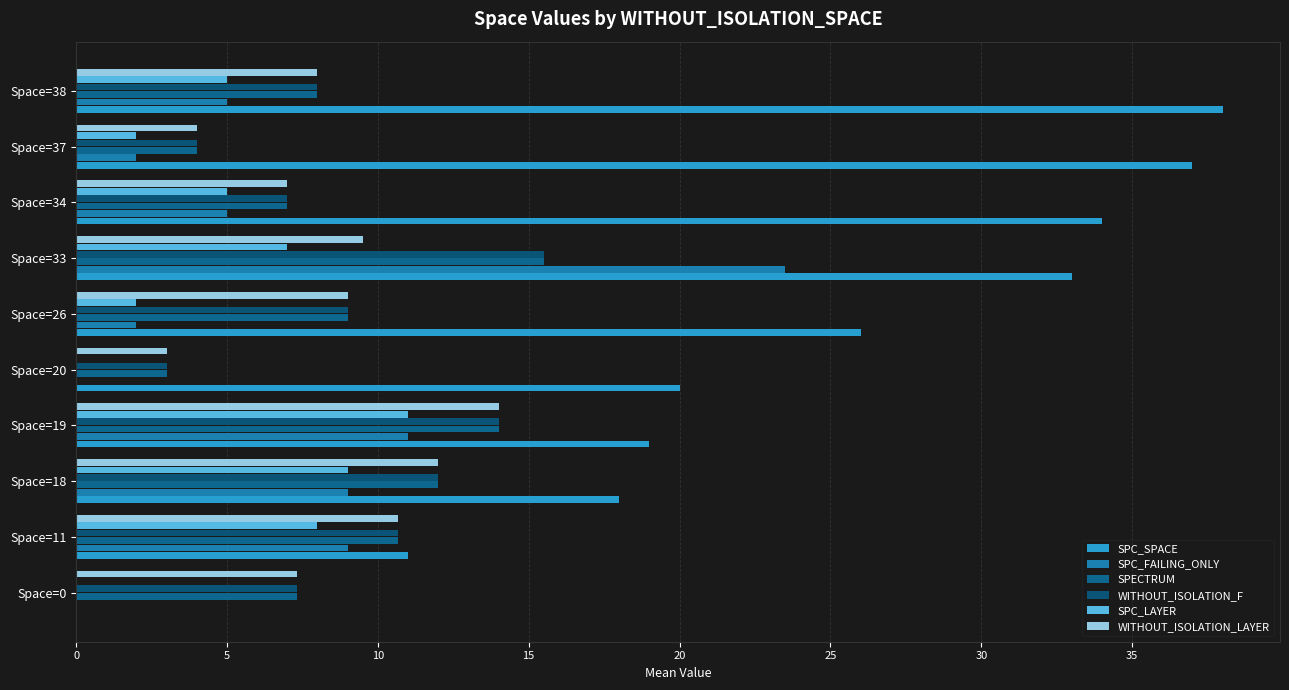

What are all the series names shown in the legend?

SPC_SPACE, SPC_FAILING_ONLY, SPECTRUM, WITHOUT_ISOLATION_F, SPC_LAYER, WITHOUT_ISOLATION_LAYER